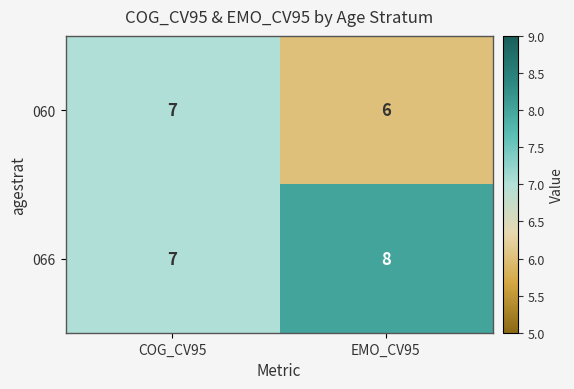

Which label corresponds to the smallest value in the chart?

EMO_CV95